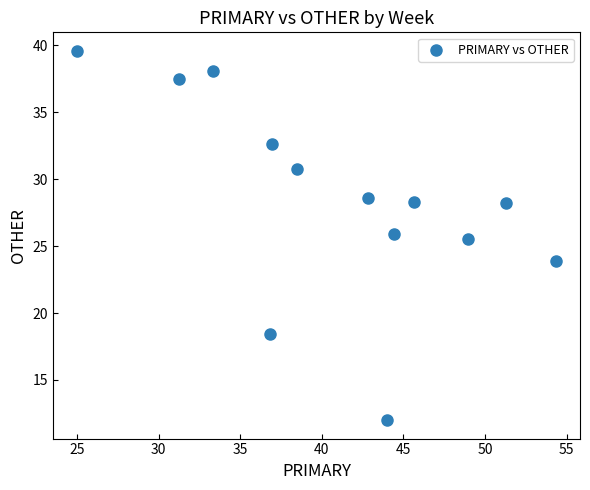

What Y value in the scatter plot is closest to 25?

25.5